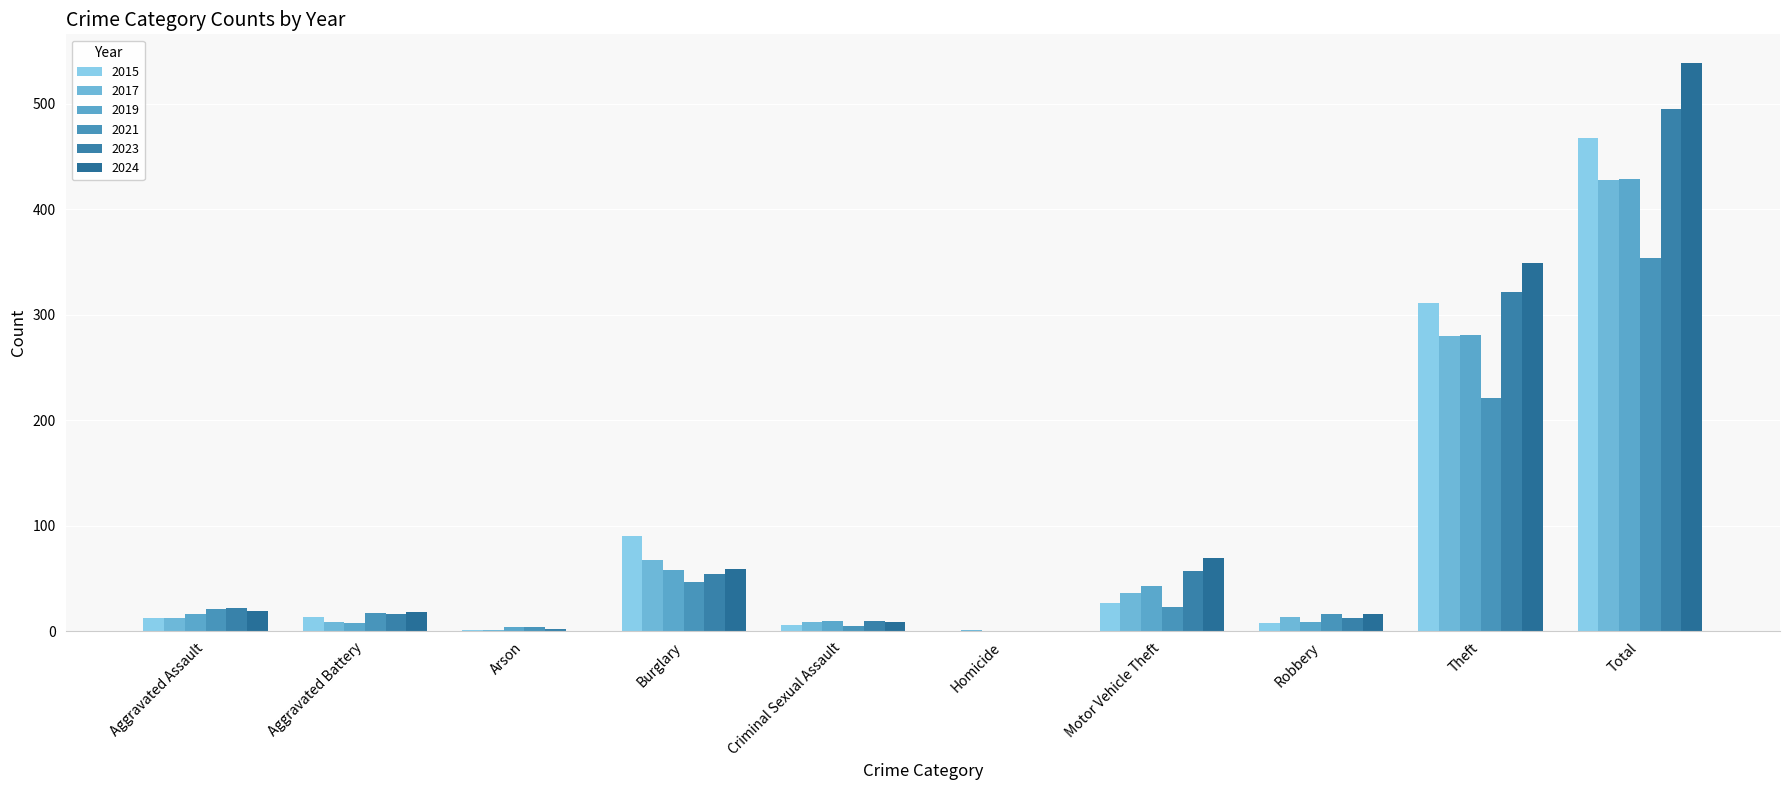

How many groups of bars are there?

10